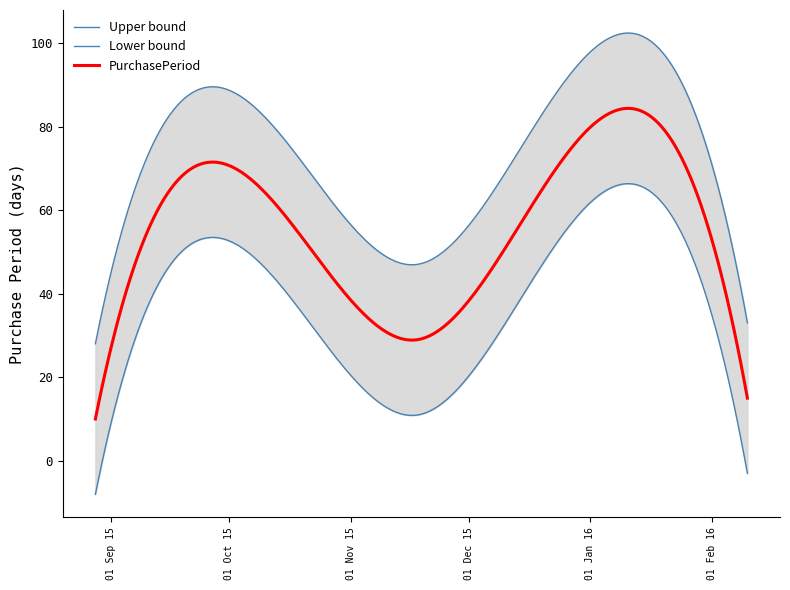

What is the approximate value at 2015-11-18?

29